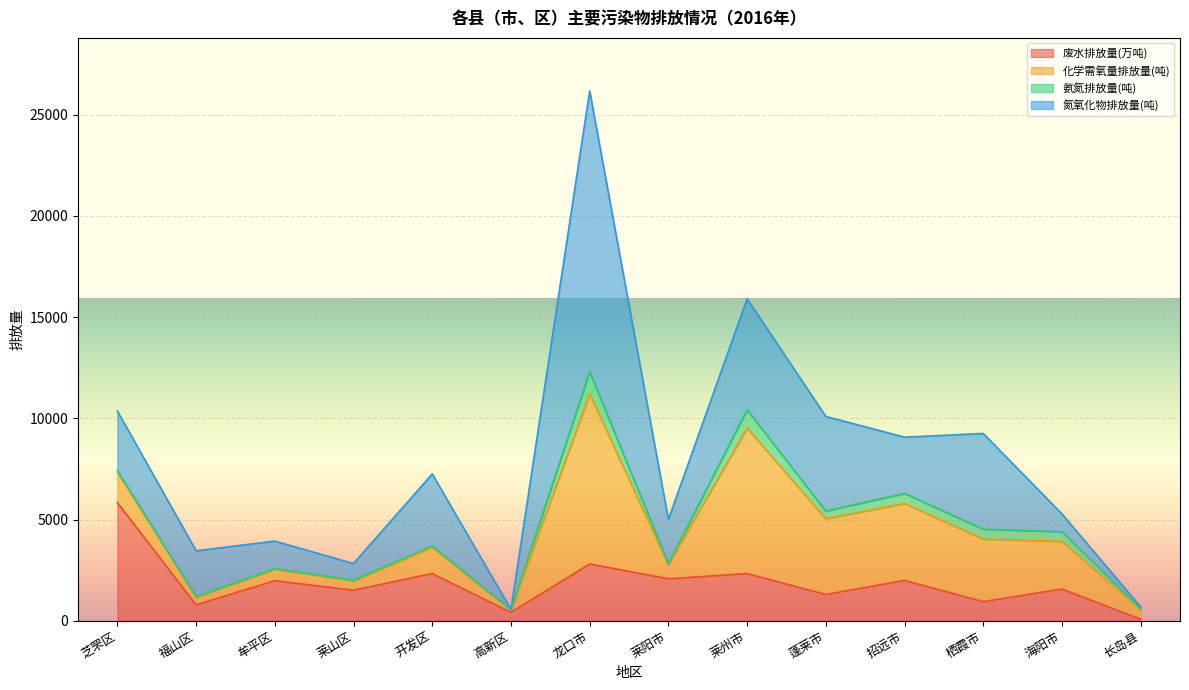

How many lines are shown in the chart?

4